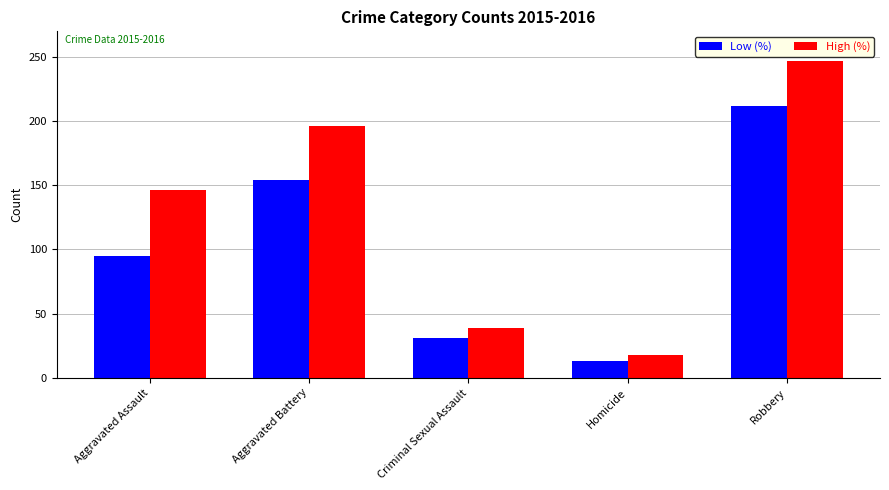

Which series has the largest total across all categories?

High (%)